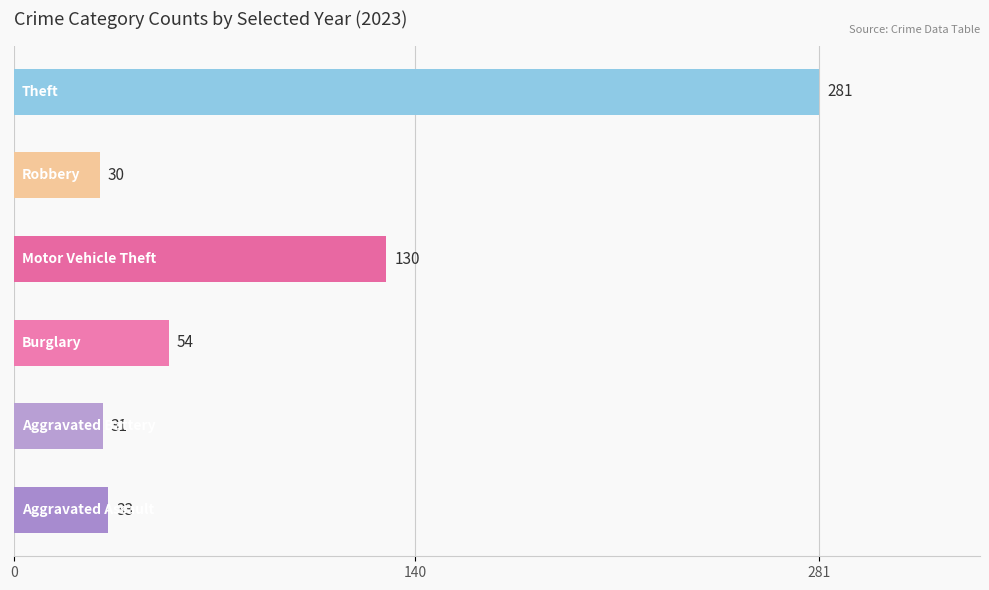

Reading top to bottom, what are all the values shown in this chart?

281	30	130	54	31	33